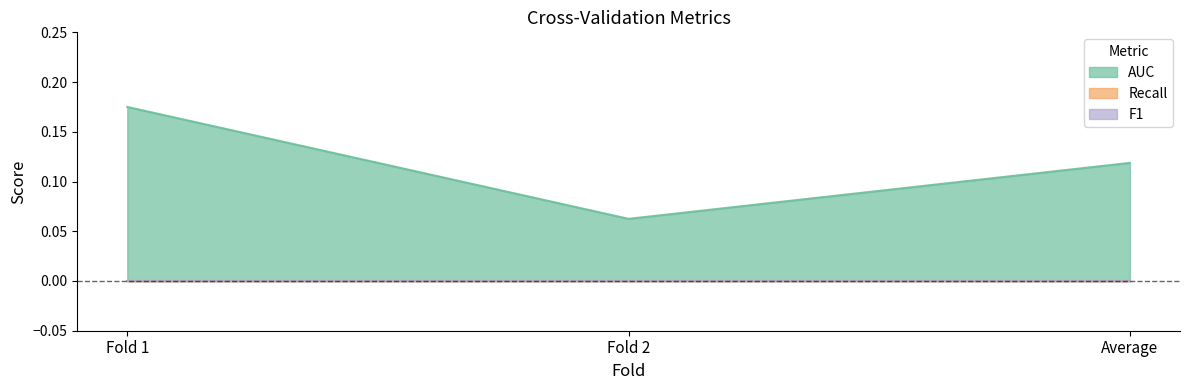

Rank the series by their maximum value, from highest to lowest.

AUC, Recall, F1